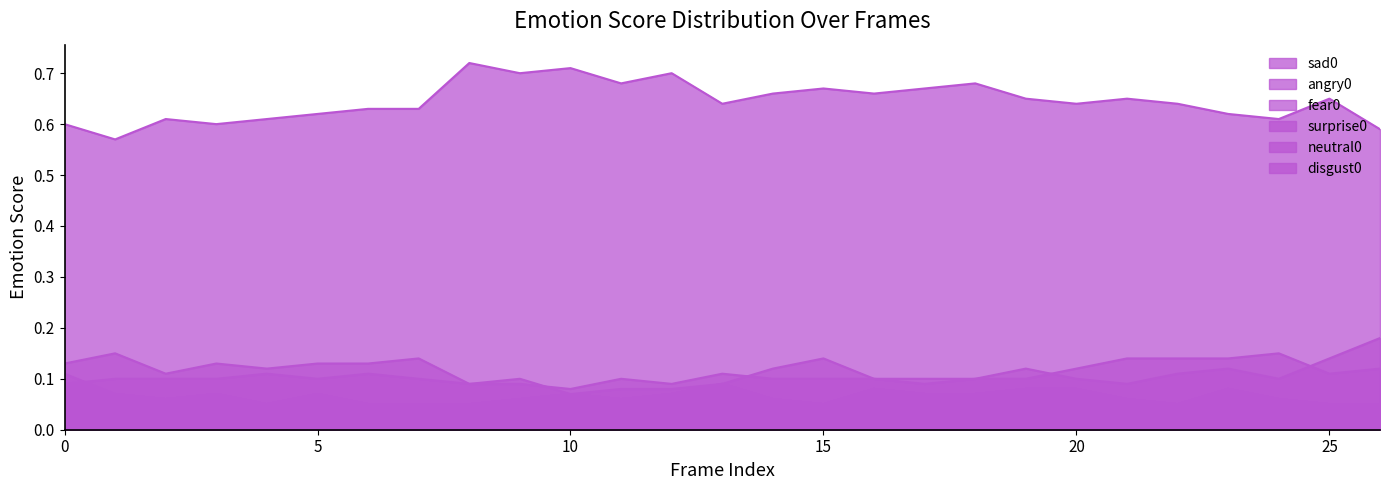

True or false: disgust0 and neutral0 intersect in this chart.

False